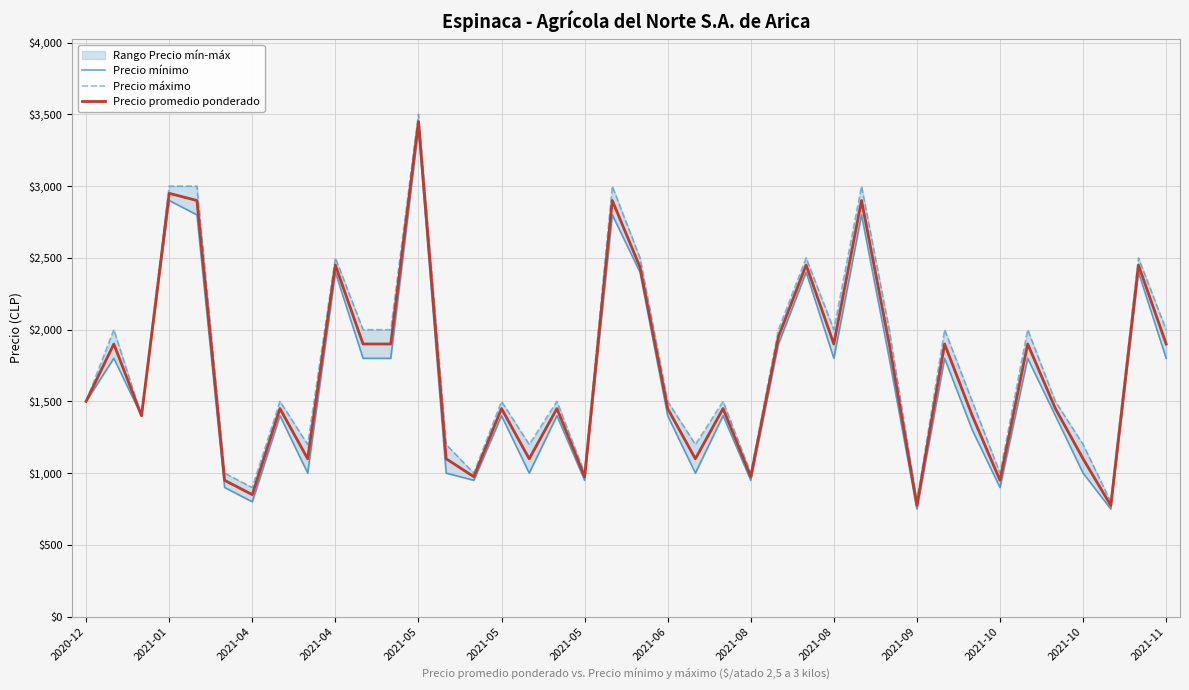

What is the sum of the Precio promedio ponderado values at 30 and 20?

3211